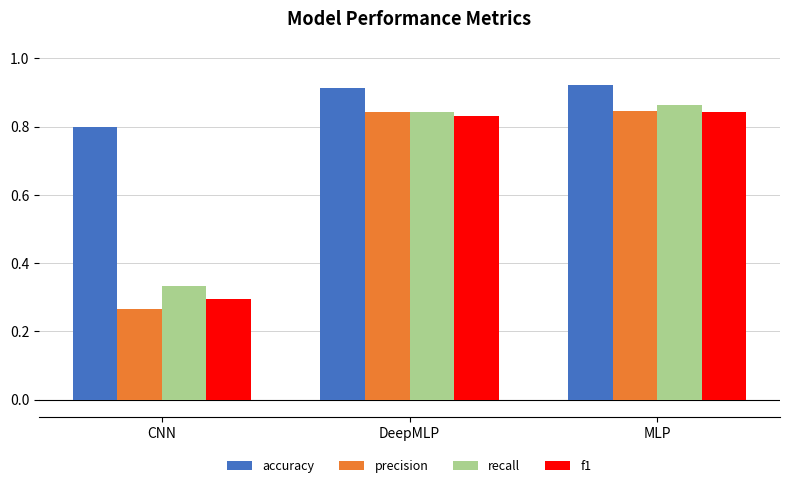

Are the bars grouped side by side (vs. stacked)?

Yes